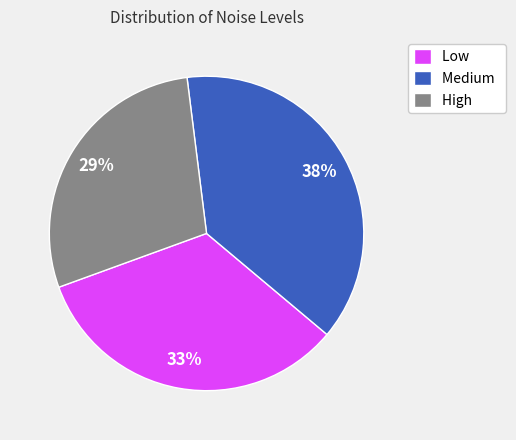

Approximately how many times larger is the value at Medium compared to High?

1.3